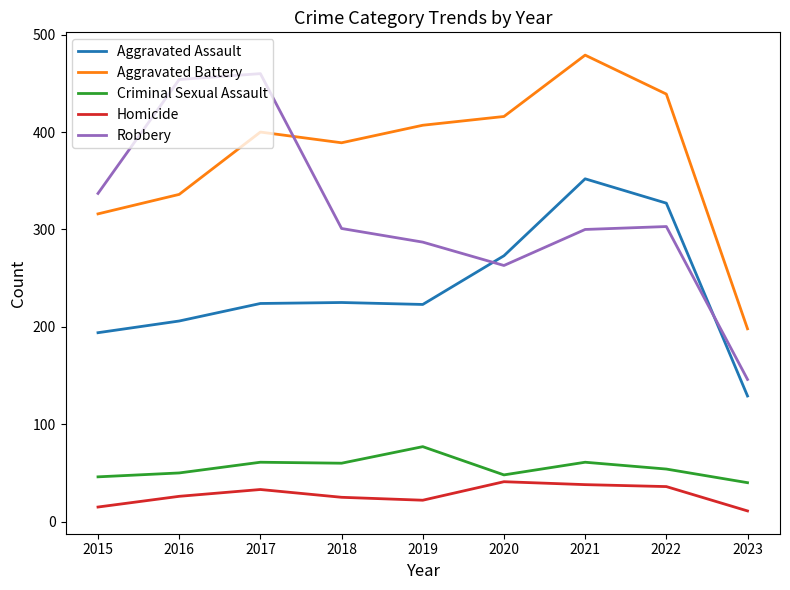

What is the average value of the Aggravated Assault series?

239